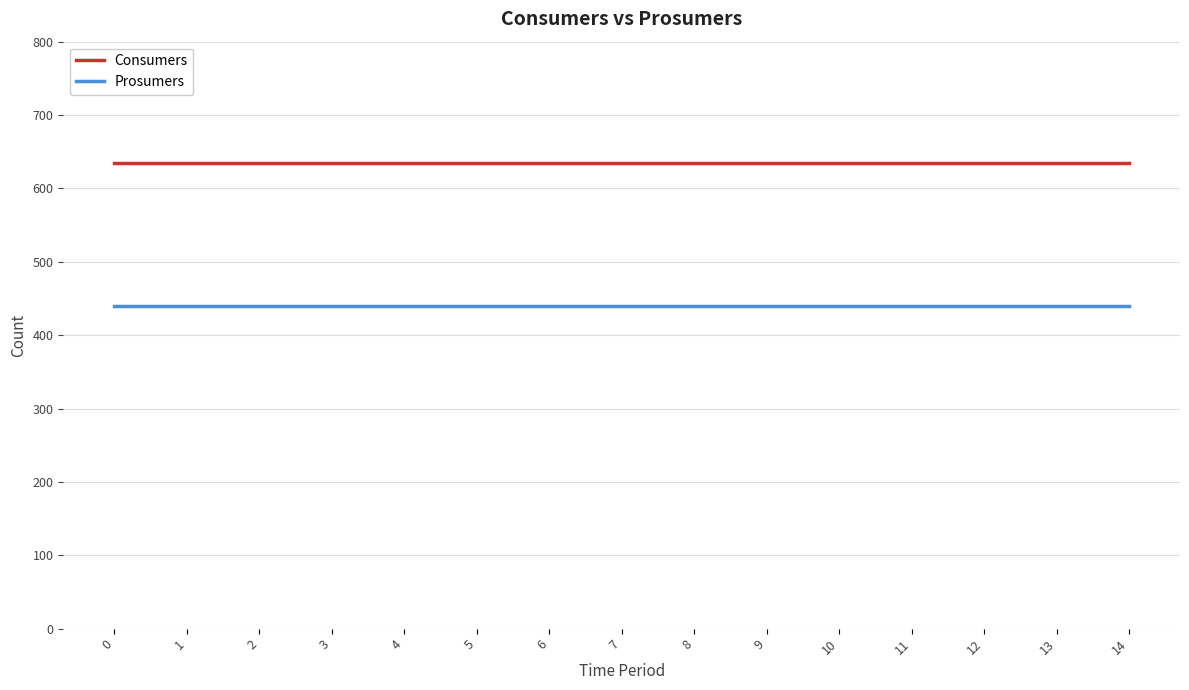

What is the approximate value of Consumers at 11?

635